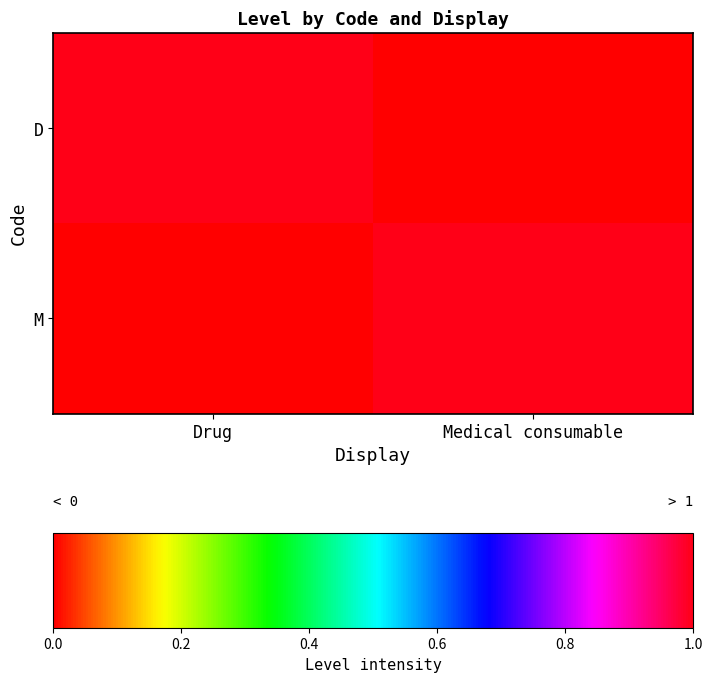

Rank the series by their maximum value, from lowest to highest.

D, M